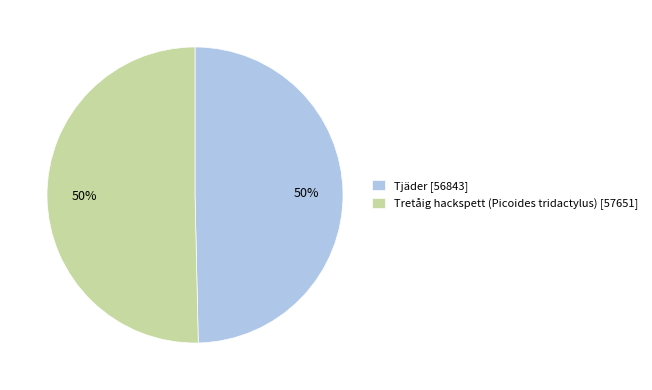

To the nearest percent, what is the average slice percentage?

50%